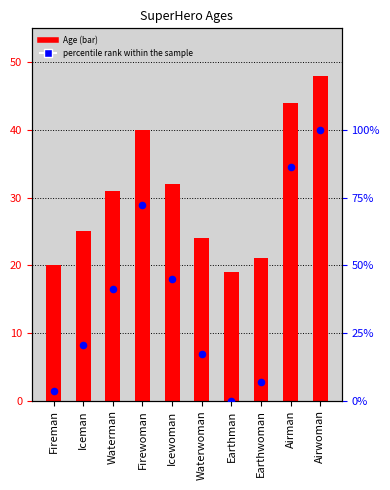

What are all the series names shown in the legend?

Age, percentile rank within the sample